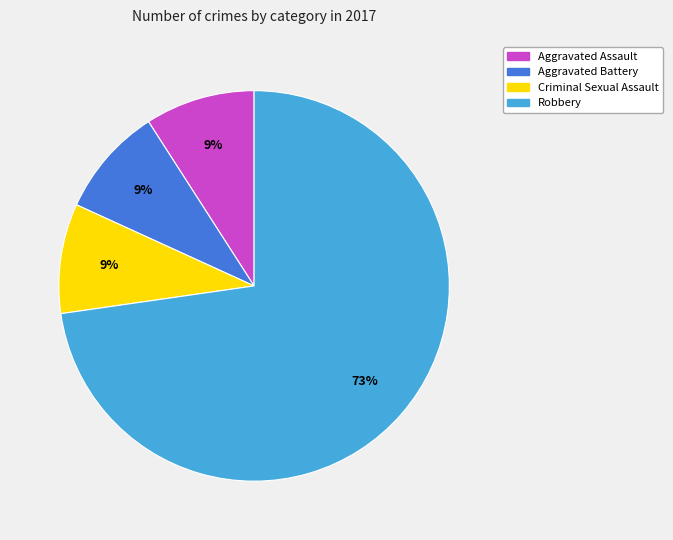

How many slices are in this pie chart?

4